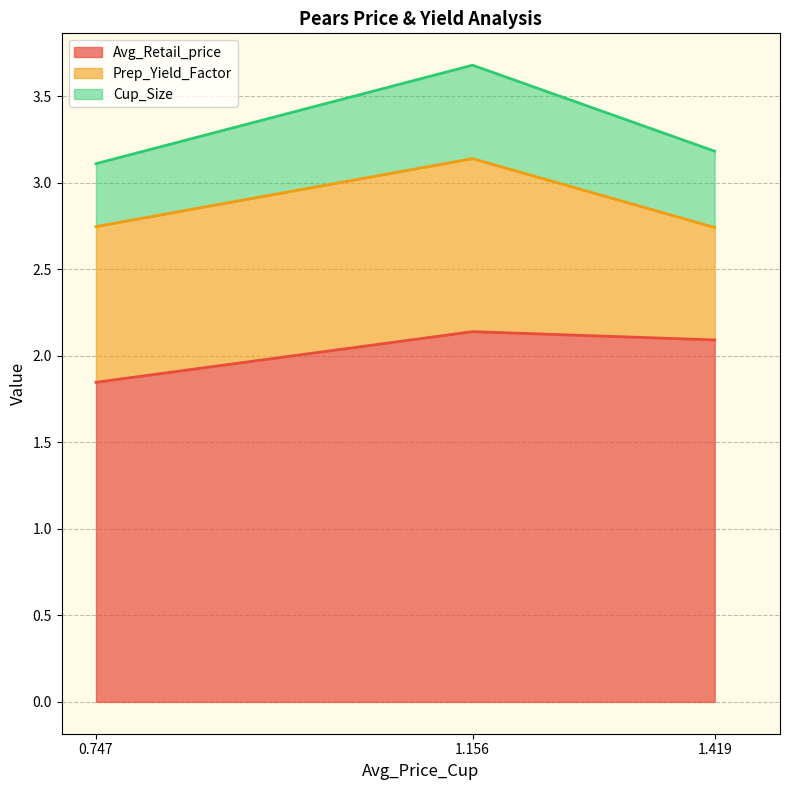

Between 0.7466041105731518 and 1.155889187347927, which series saw the biggest shift?

Avg_Retail_price